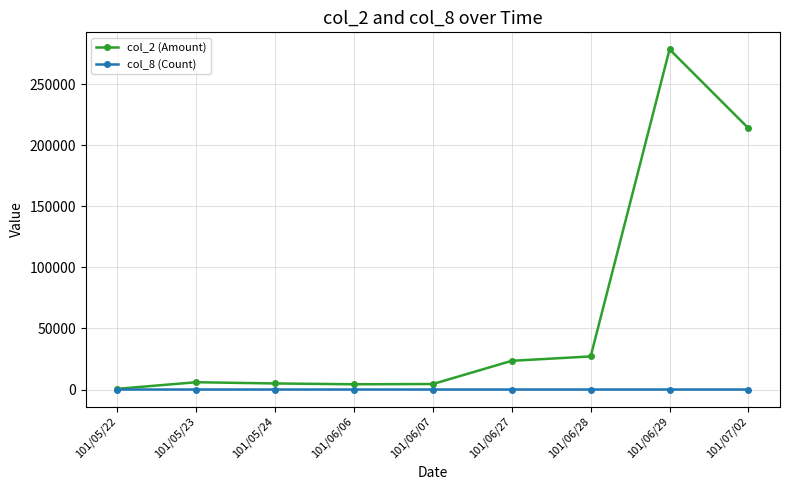

What is the maximum value shown in the chart?

278390